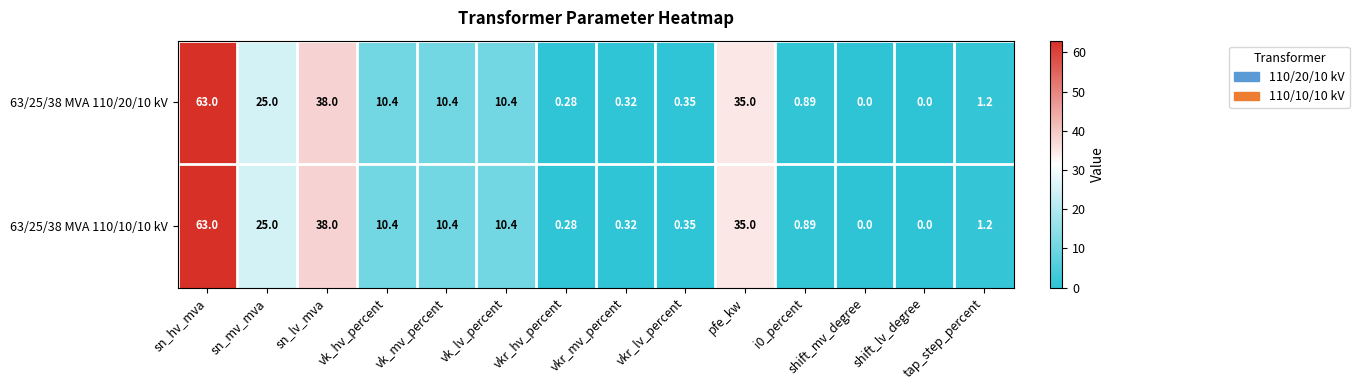

What is the total value across all series at tap_step_percent?

2.4